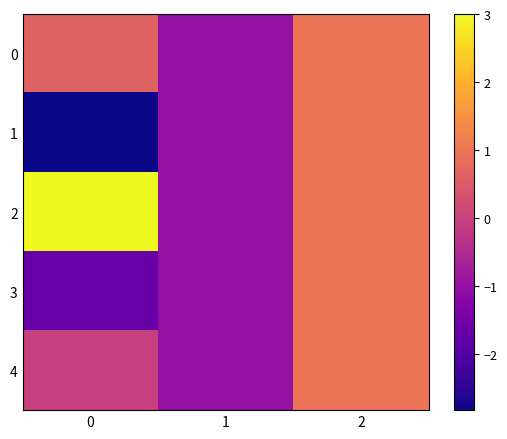

Reading left to right, what are all the values shown in this chart?

0: 0=0.7	1=-1.0	2=1.0
1: 0=-2.8	1=-1.0	2=1.0
2: 0=3.0	1=-1.0	2=1.0
3: 0=-1.7	1=-1.0	2=1.0
4: 0=-0.0	1=-1.0	2=1.0